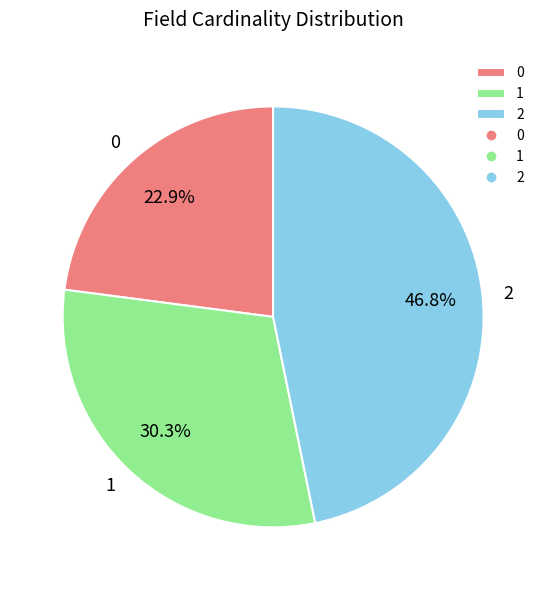

How many segments does this pie chart have?

3